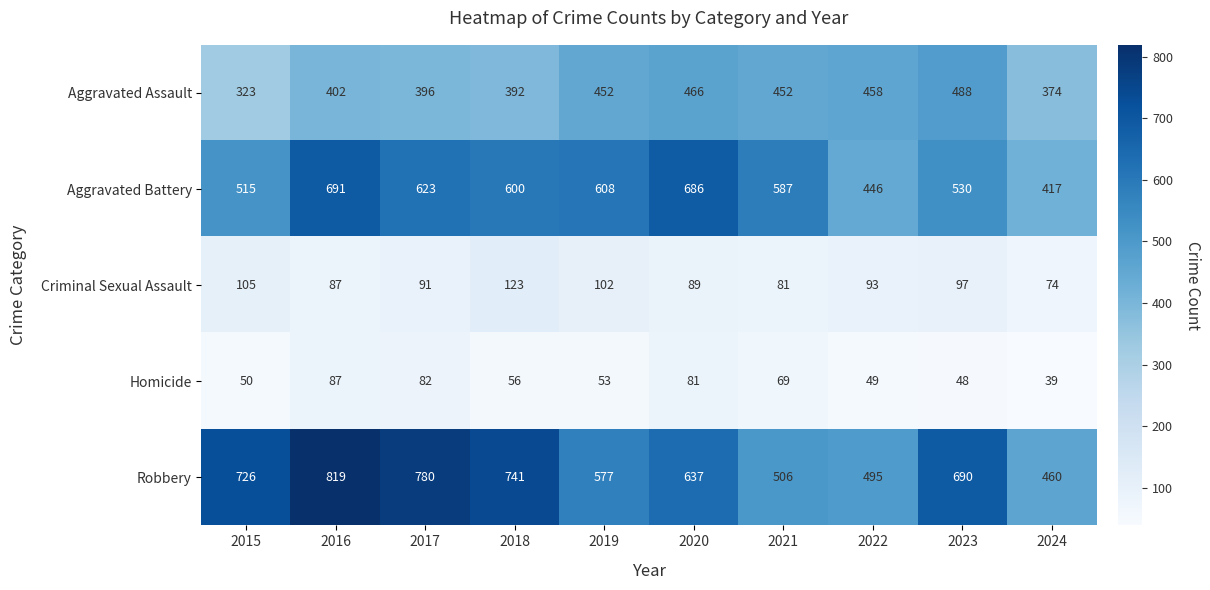

What is the minimum value for Criminal Sexual Assault?

74